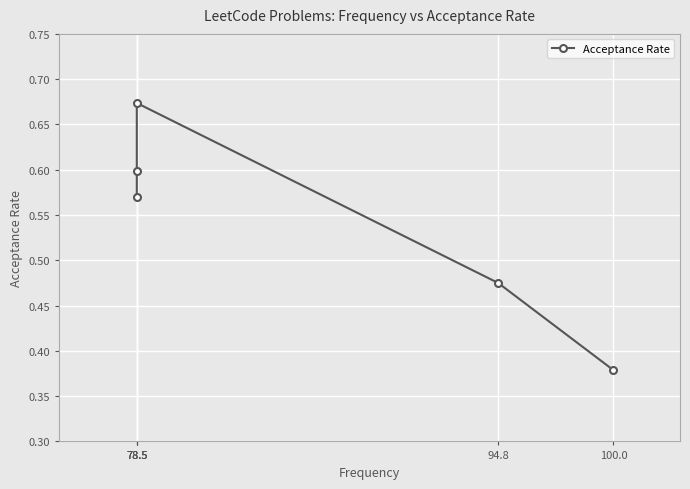

True or false: the data shows 0.6 at 100.0.

False